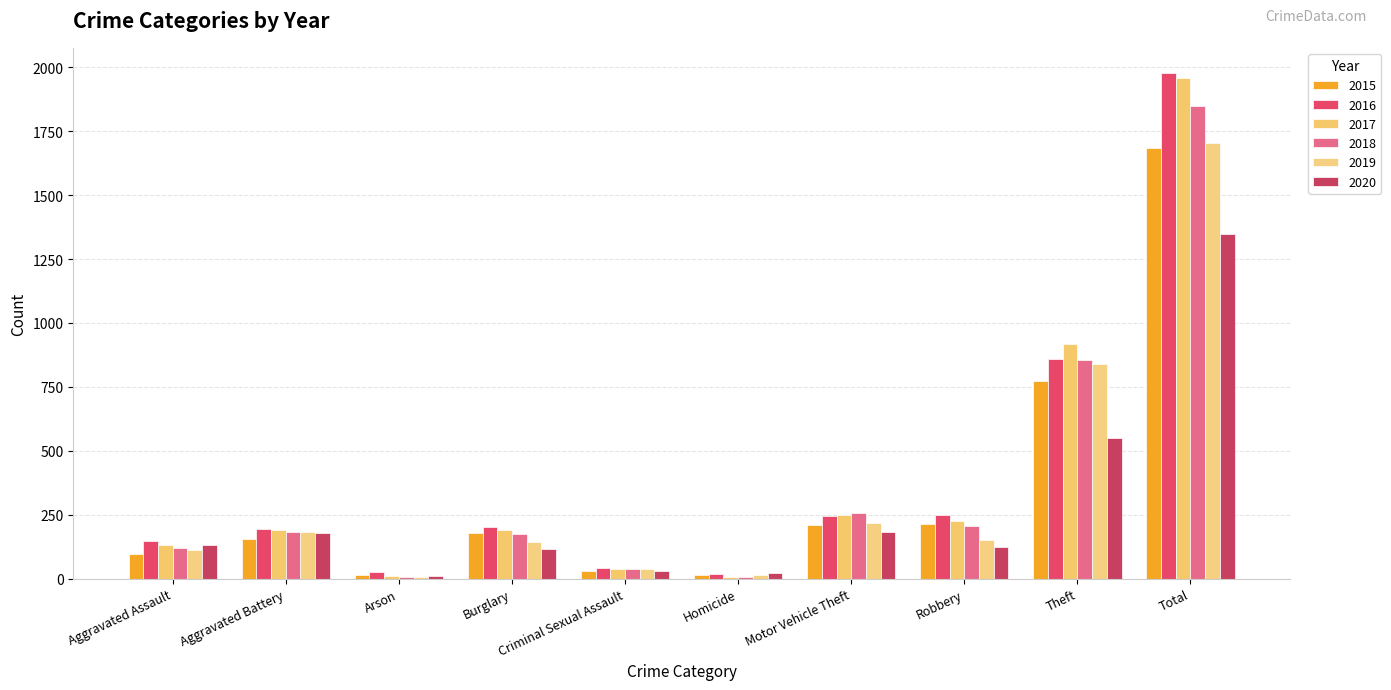

Are the bars grouped side by side (vs. stacked)?

Yes